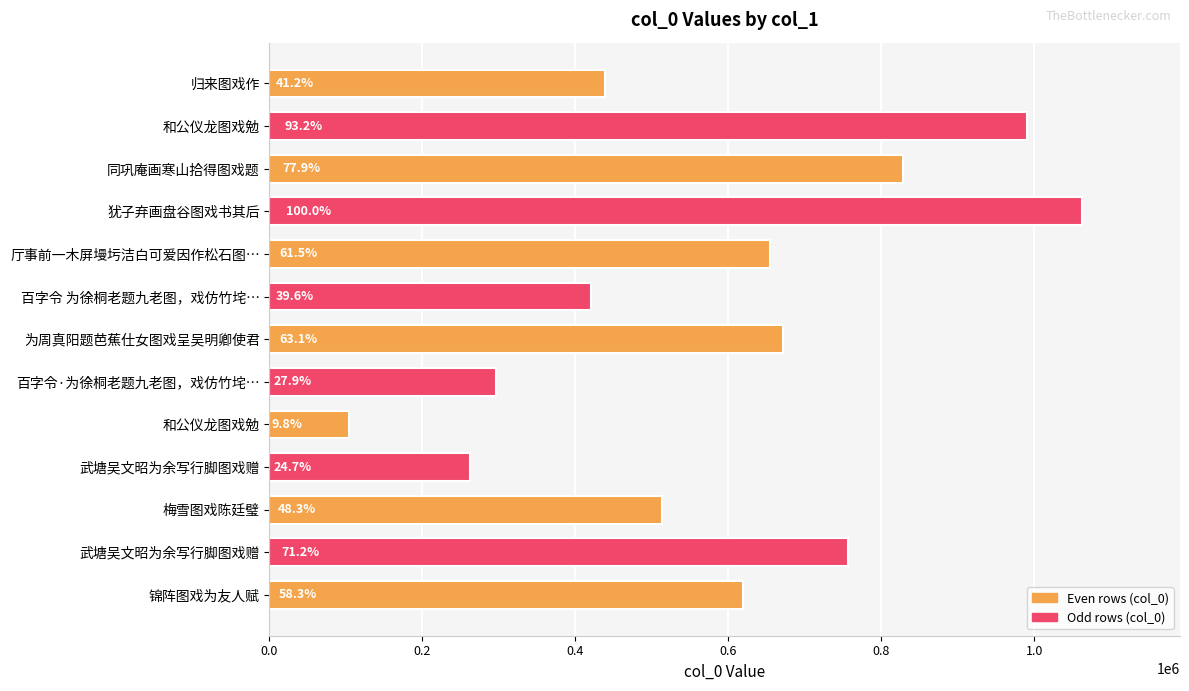

What is the greatest value displayed?

1063011